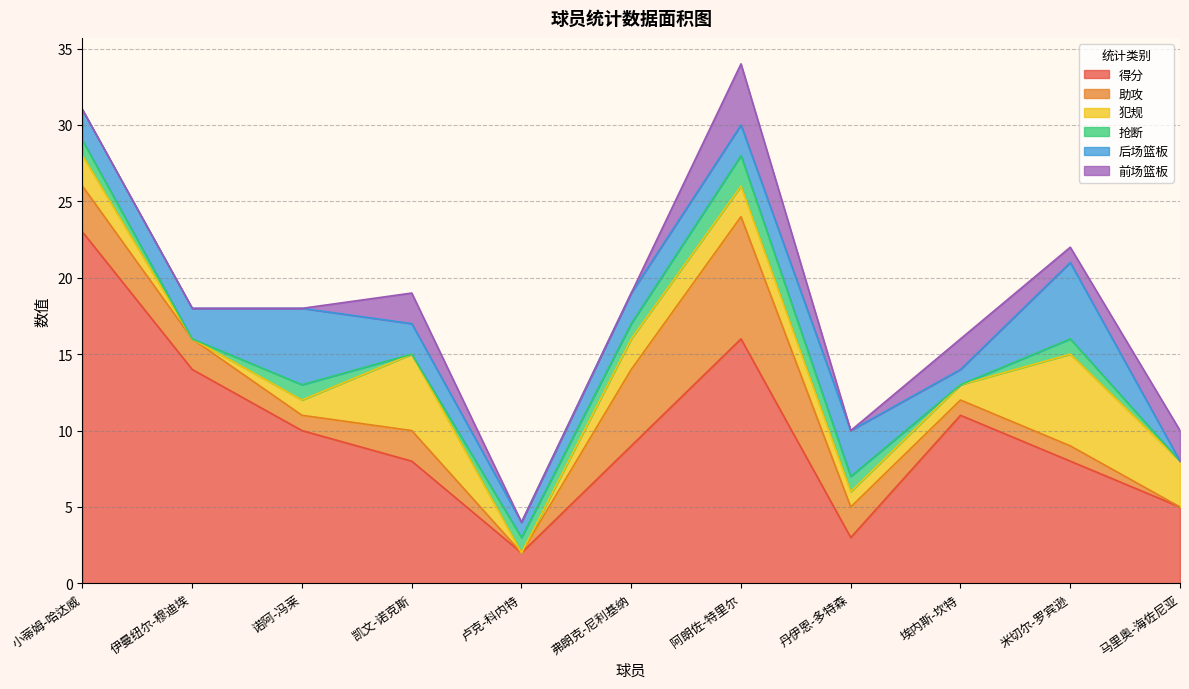

After their last crossing, which series has the higher values: 前场篮板 or 助攻?

前场篮板